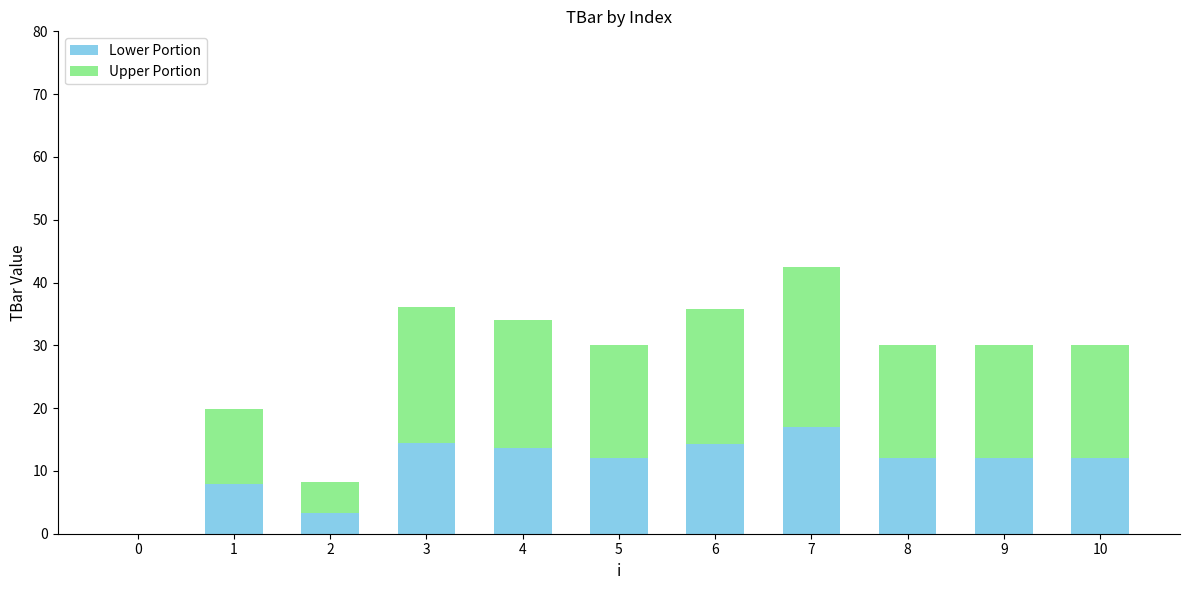

At which category is the sum across all series the highest?

7